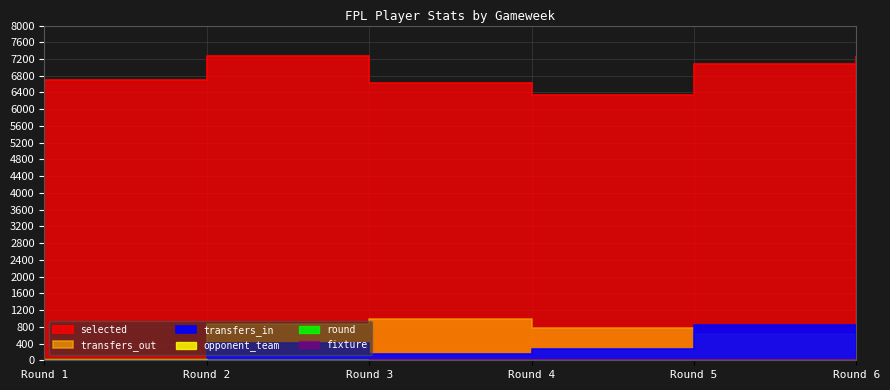

How many interior local peaks does the transfers_out series have?

1